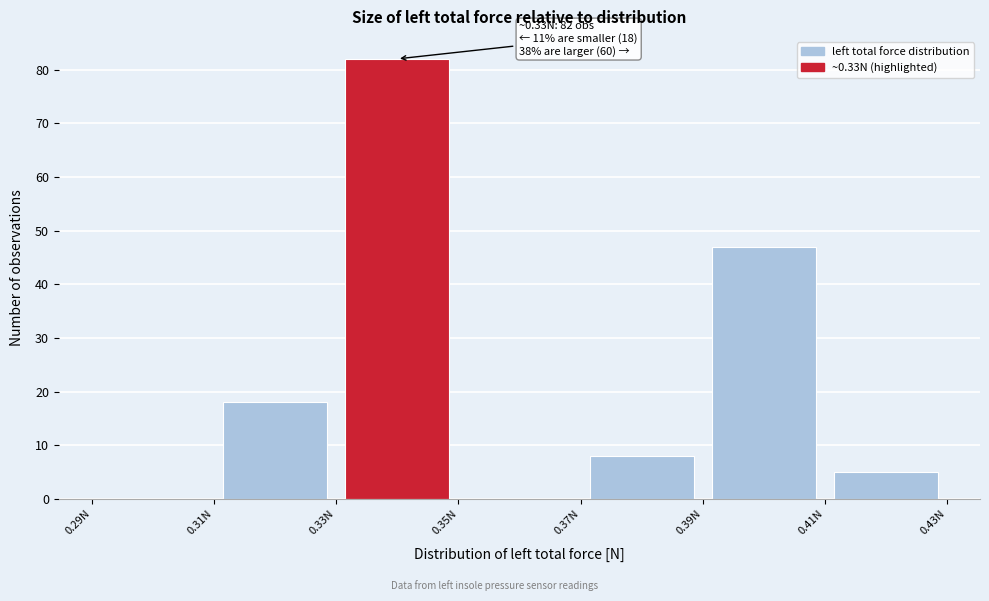

Which range on the x-axis has the tallest bar?

0.33 to 0.35